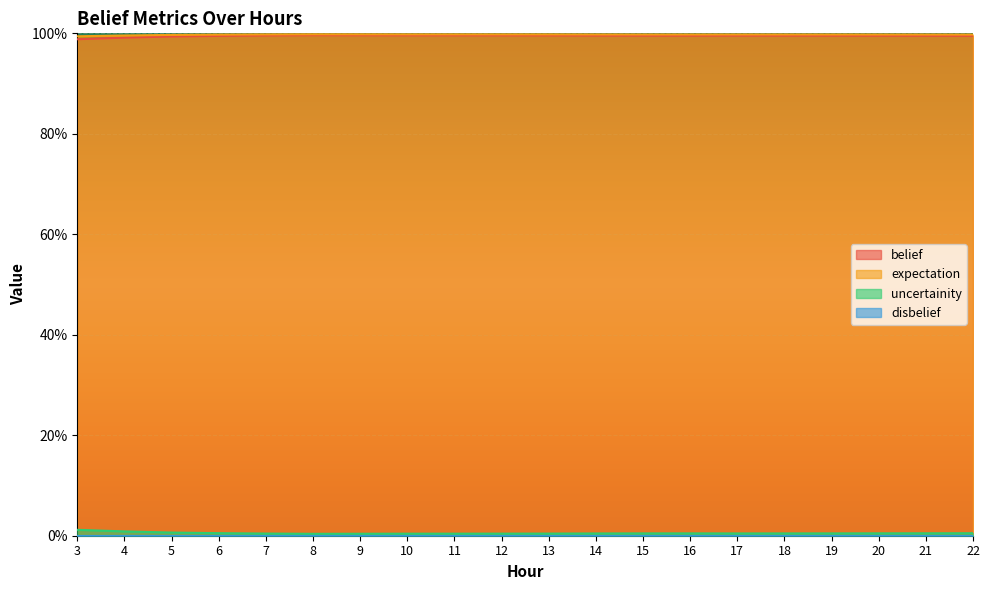

What is the value of the expectation point at the 20th from the left?

1.0